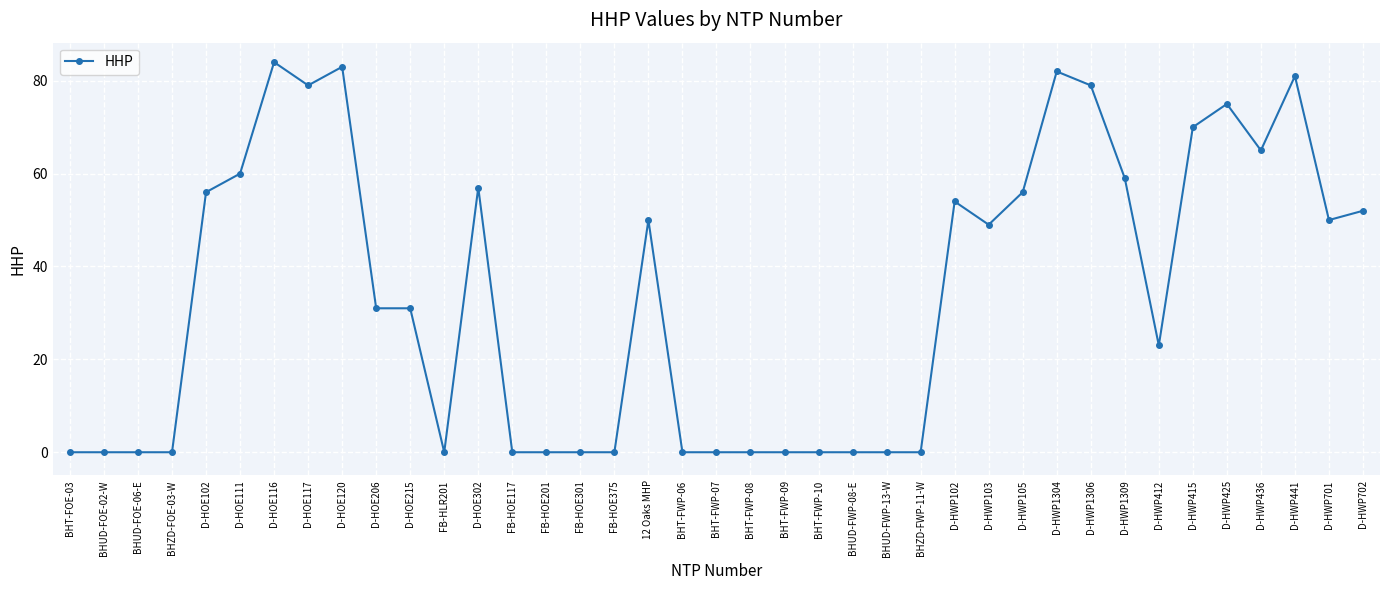

What is the label of the 3rd point from the right?

D-HWP441